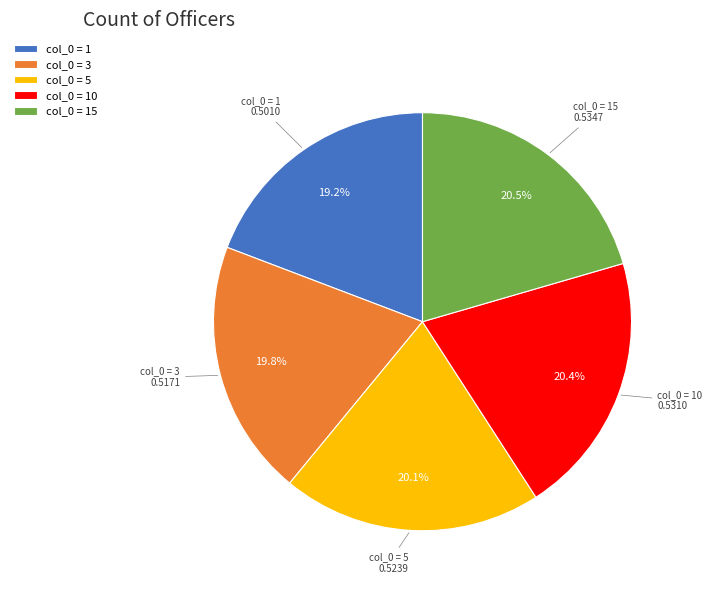

What is the smallest slice in the pie chart?

col_0 = 1